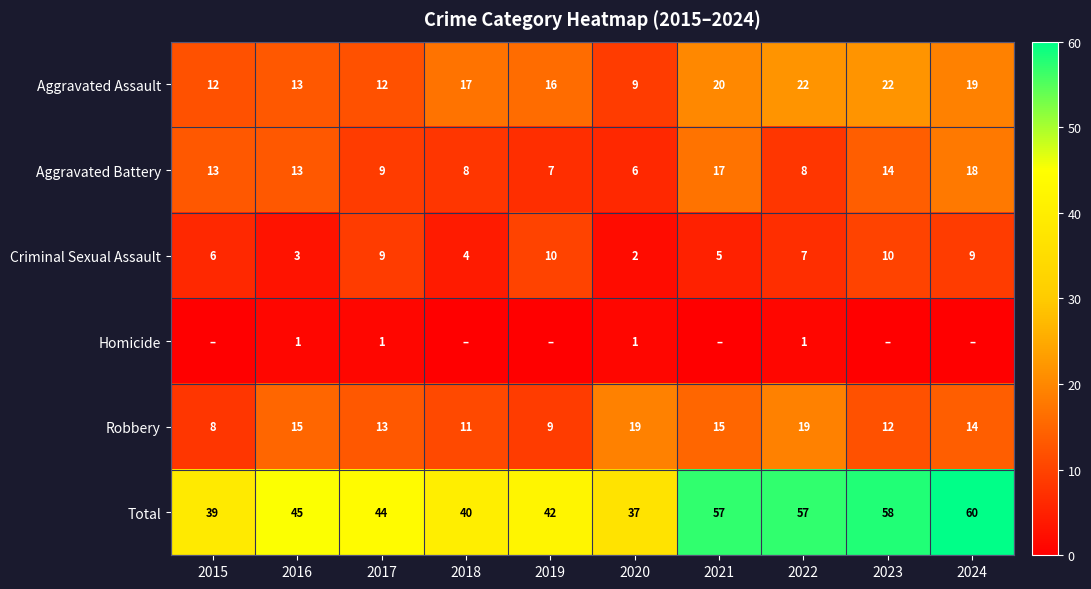

What is the difference between the maximum and minimum values in the Robbery series?

11